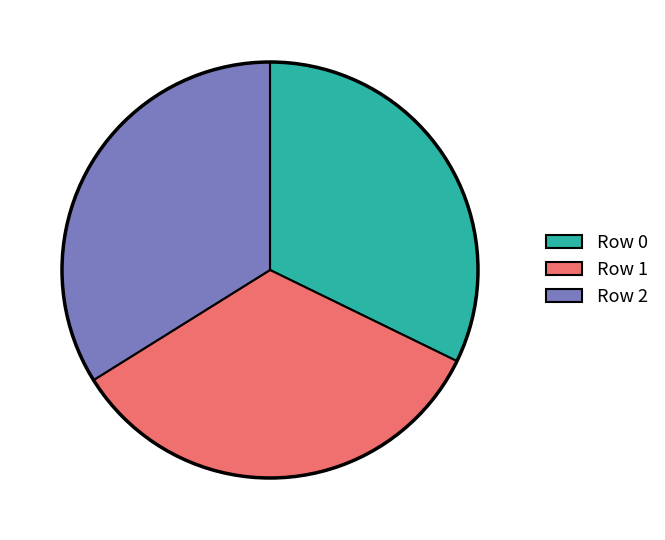

What is the smallest slice in the pie chart?

Row 0